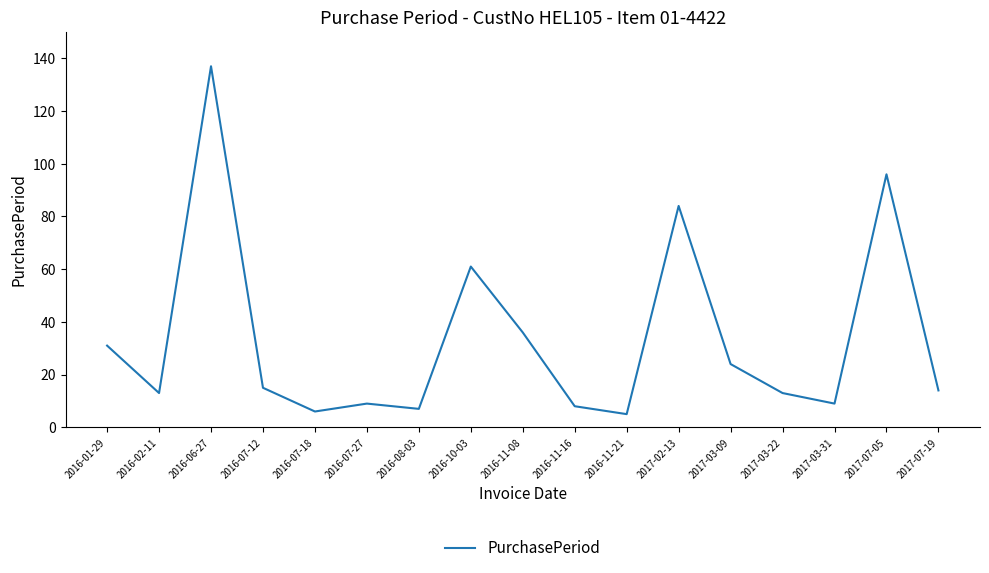

Reading right to left, list all the values displayed in this chart.

2017-07-19=14	2017-07-05=96	2017-03-31=9	2017-03-22=13	2017-03-09=24	2017-02-13=84	2016-11-21=5	2016-11-16=8	2016-11-08=36	2016-10-03=61	2016-08-03=7	2016-07-27=9	2016-07-18=6	2016-07-12=15	2016-06-27=137	2016-02-11=13	2016-01-29=31